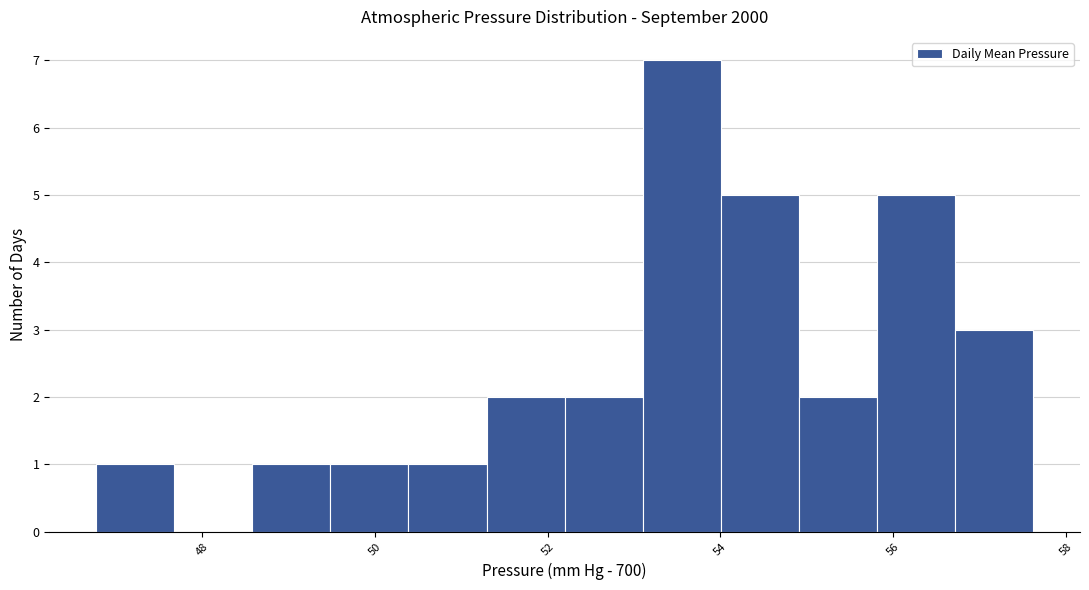

Reading left to right, list every bar in this chart as the range it spans on the x-axis followed by its height. Neither the bar edges nor the heights are printed on the chart, so give them approximately, as read against the axes.

46.8 to 47.6: 1
47.6 to 48.6: 0
48.6 to 49.4: 1
49.4 to 50.4: 1
50.4 to 51.2: 1
51.2 to 52.2: 2
52.2 to 53.2: 2
53.2 to 54.0: 7
54.0 to 55.0: 5
55.0 to 55.8: 2
55.8 to 56.8: 5
56.8 to 57.6: 3